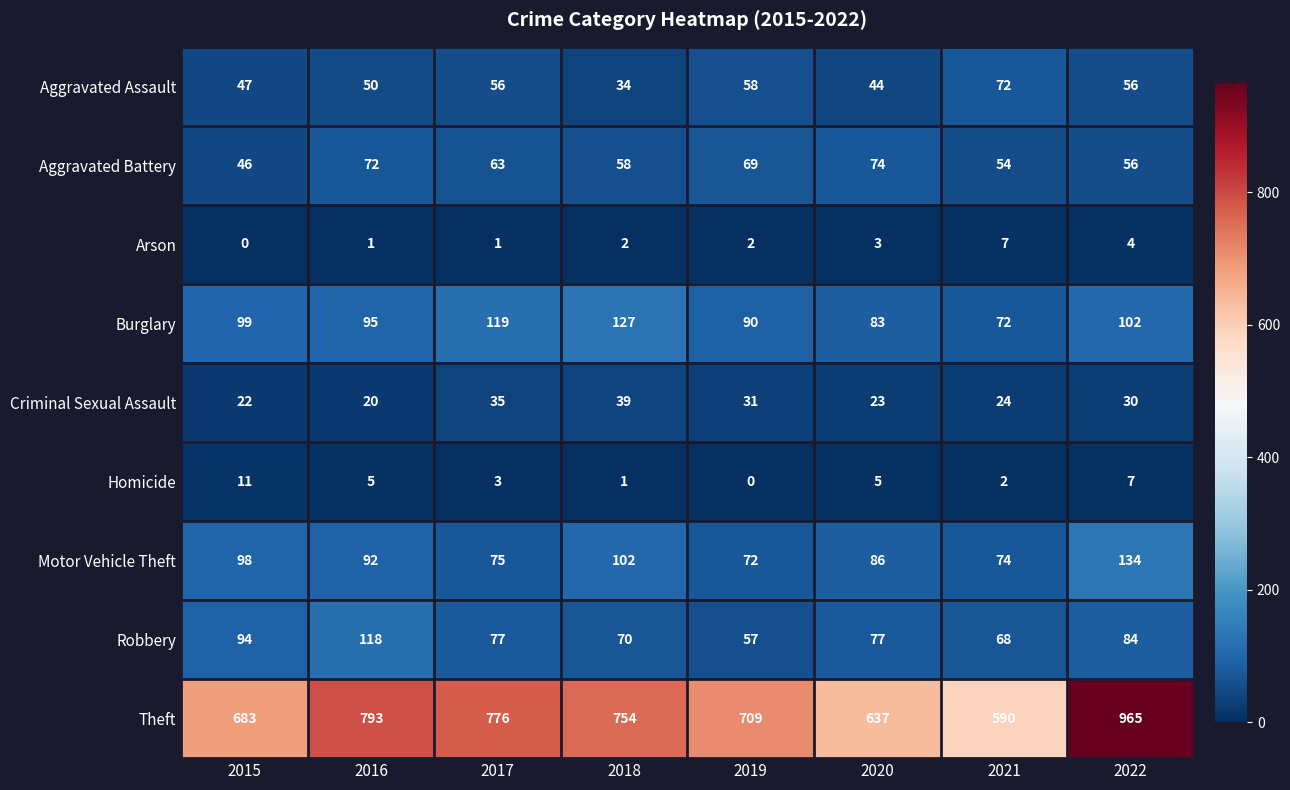

How many values in the Arson series are below 2?

3